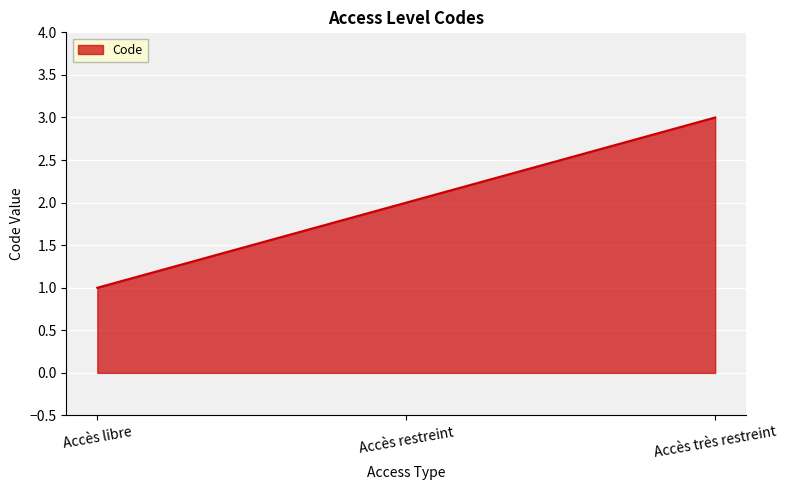

The chart shows a value of 1 at Accès restreint. True or false?

False